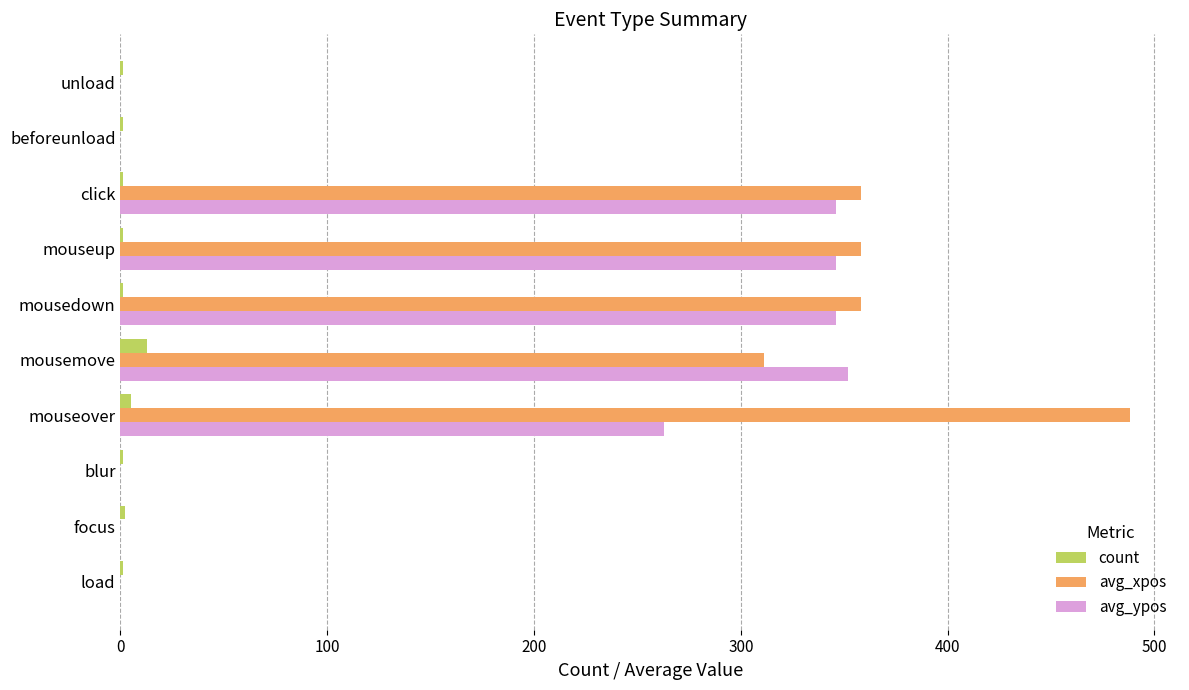

How many categories are shown in the chart?

10